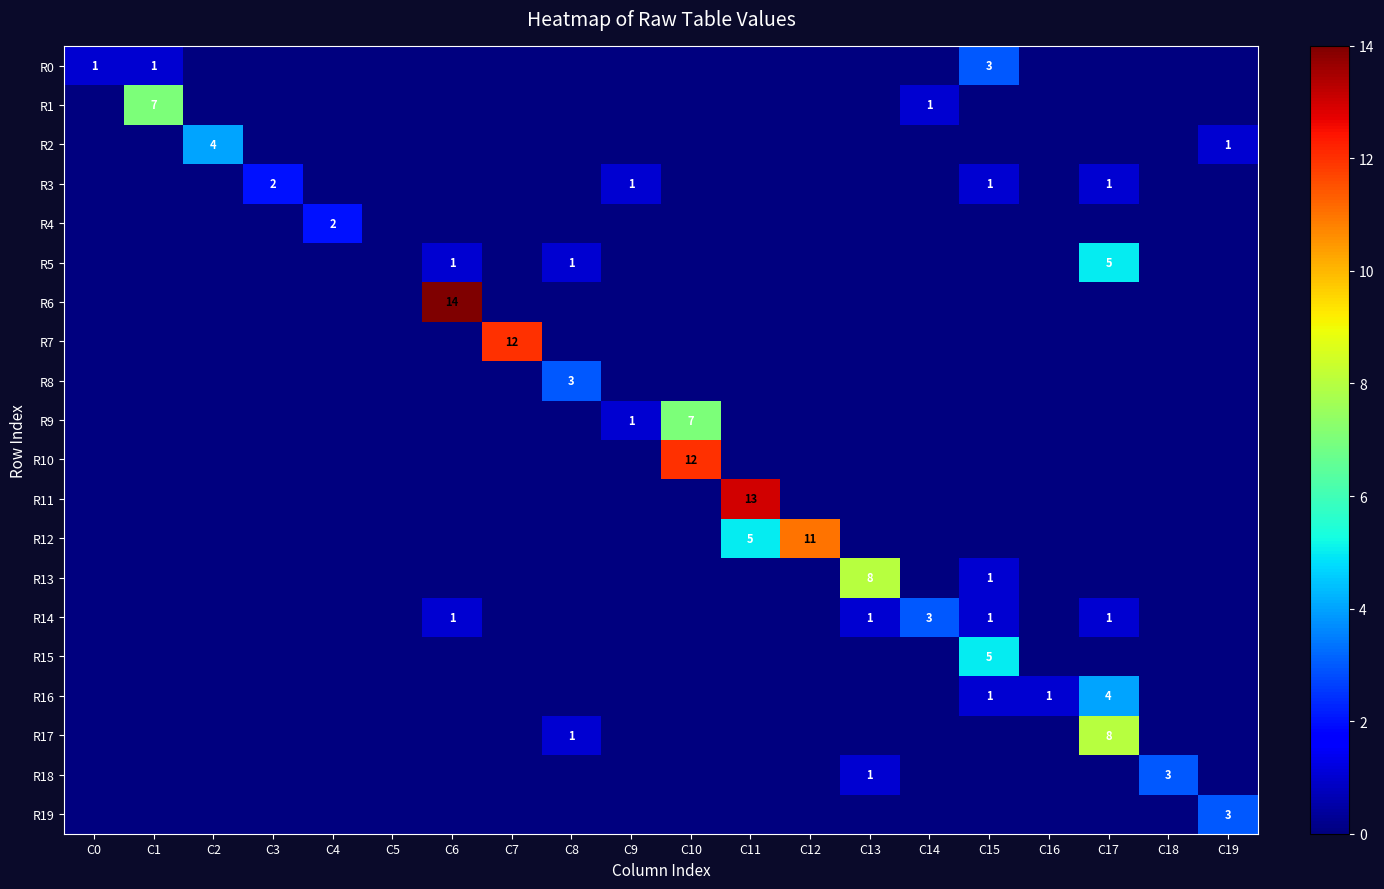

At which category is the sum across all series the highest?

C10